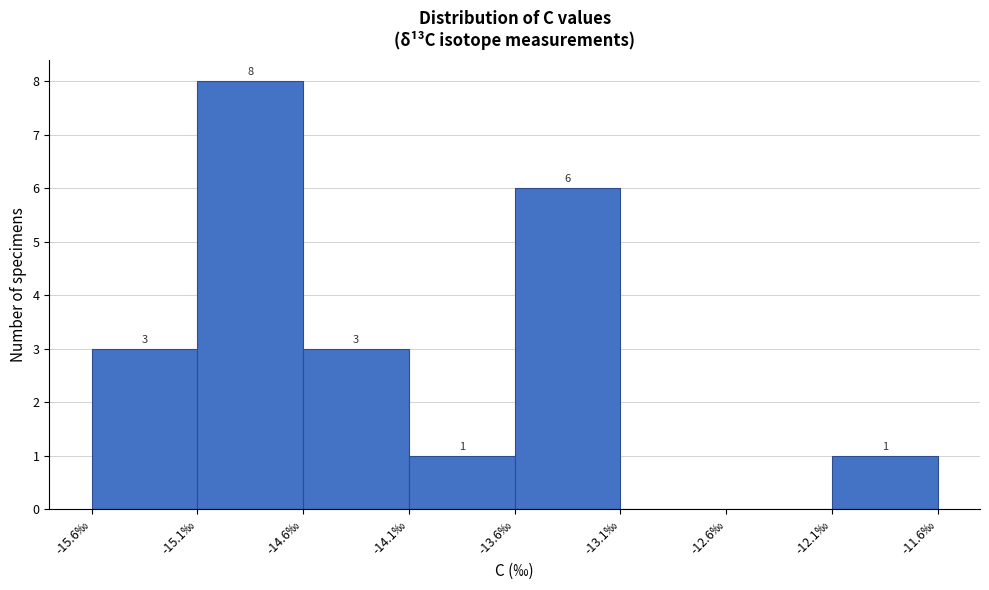

Over which range of the x-axis is the bar tallest?

-15.1 to -14.6